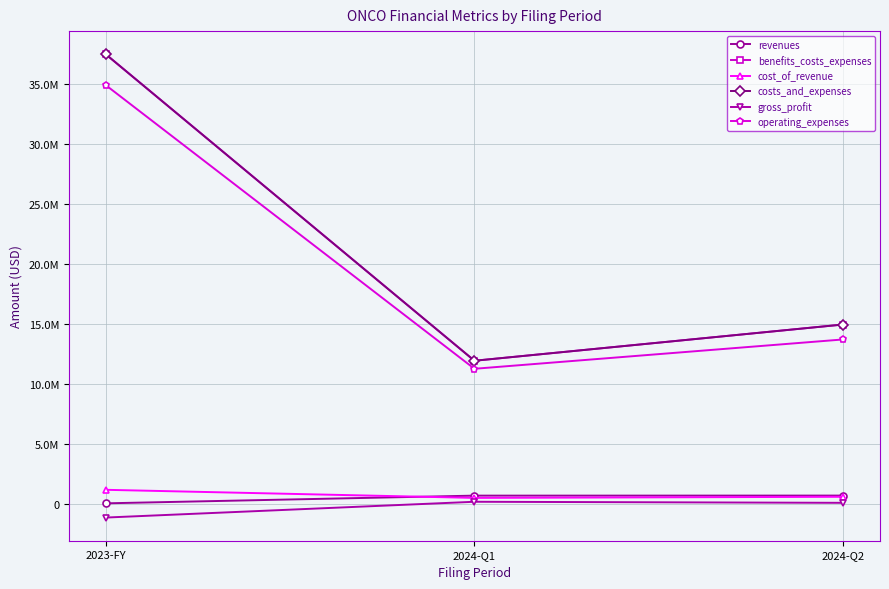

Where does the benefits_costs_expenses series first go above 14960784?

2023-FY